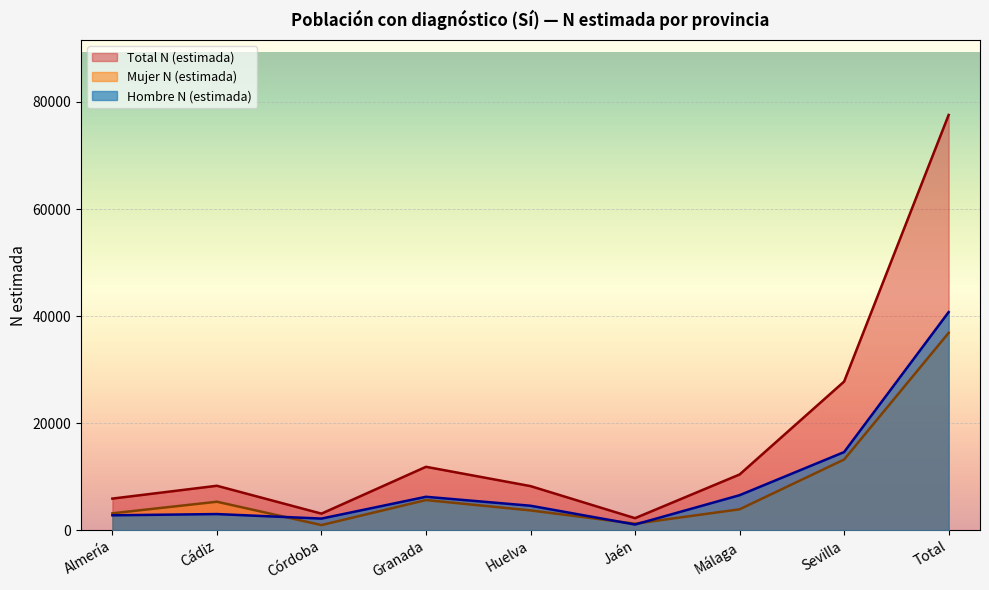

Reading left to right, transcribe all the data shown in this chart.

Hombre N (estimada): Almería=2751	Cádiz=2984	Córdoba=2138	Granada=6213	Huelva=4541	Jaén=1029	Málaga=6508	Sevilla=14569	Total=40732
Mujer N (estimada): Almería=3125	Cádiz=5288	Córdoba=926	Granada=5602	Huelva=3667	Jaén=1187	Málaga=3873	Sevilla=13179	Total=36848
Total N (estimada): Almería=5876	Cádiz=8272	Córdoba=3063	Granada=11816	Huelva=8208	Jaén=2216	Málaga=10380	Sevilla=27749	Total=77580